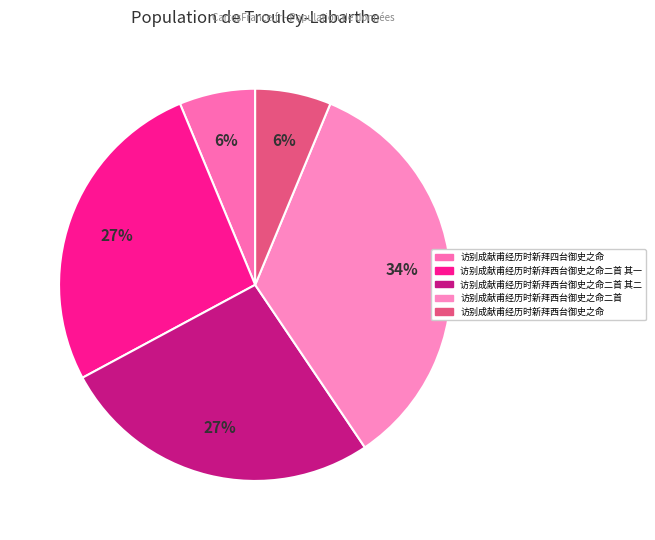

Count the number of slices in the pie.

5